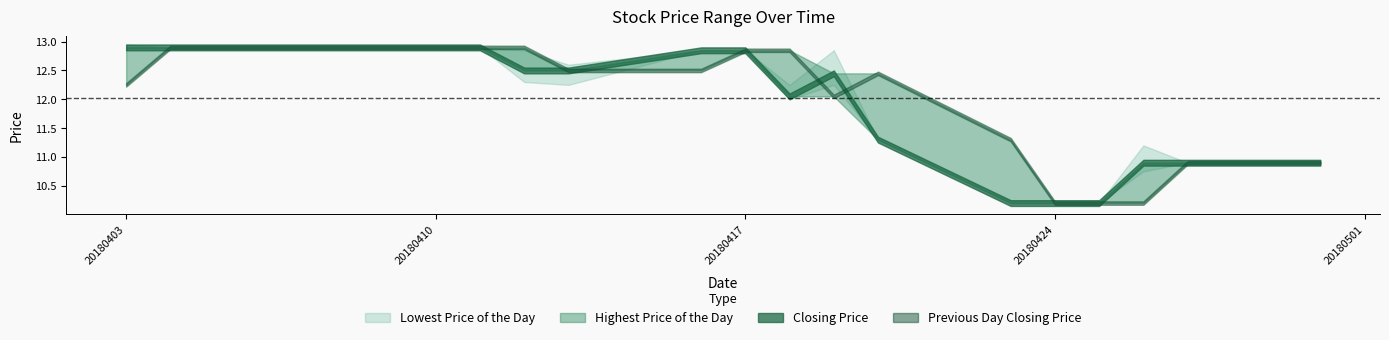

True or false: Highest Price of the Day has more than 2 interior local peaks.

False